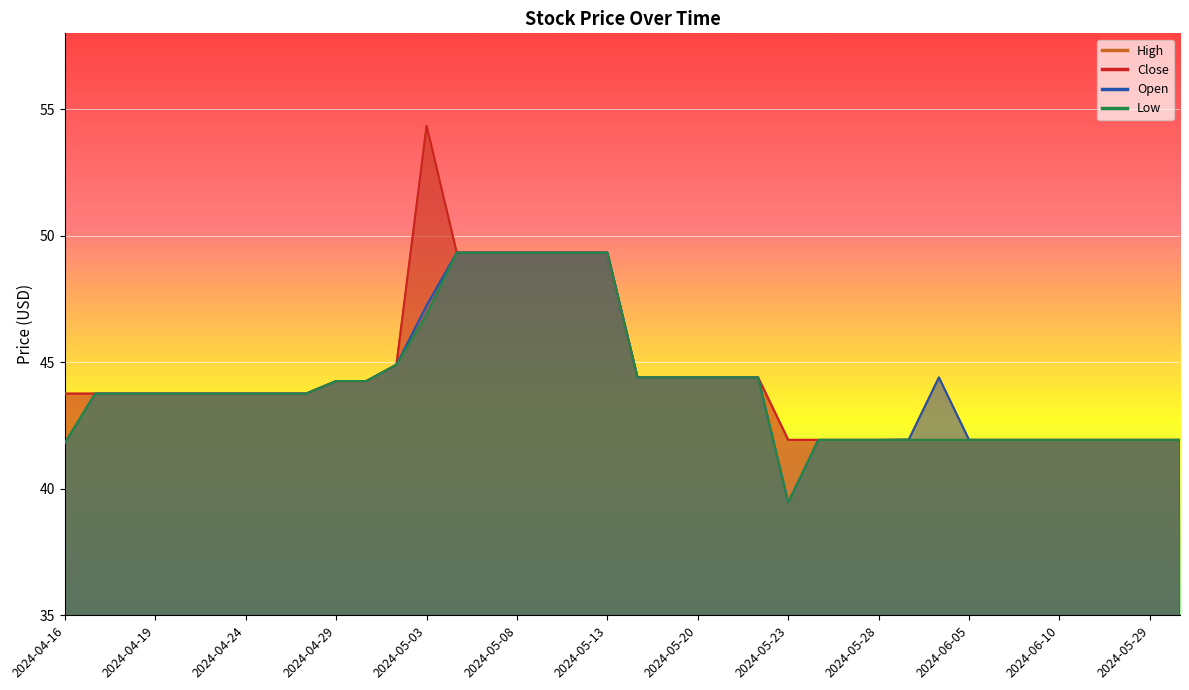

At which label does High first exceed 43?

2024-04-16